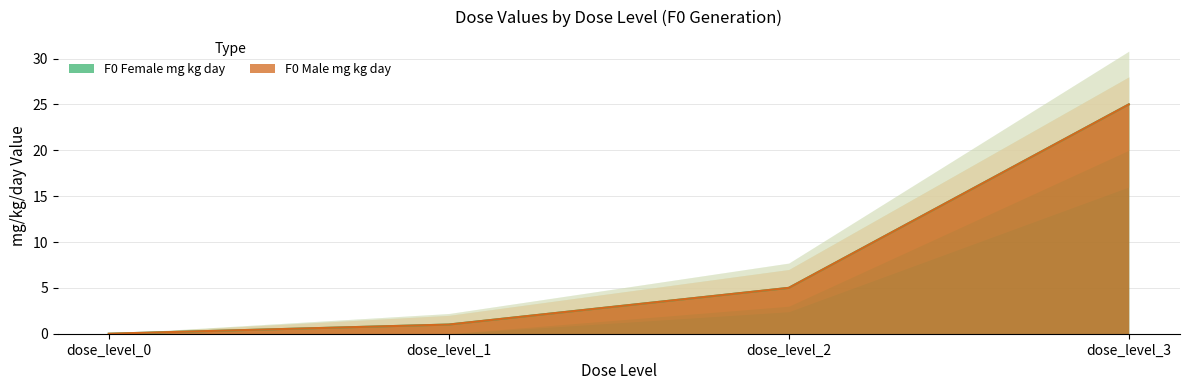

The value of F0_Female_mg_kg_day at dose_level_0 is 12. True or false?

False